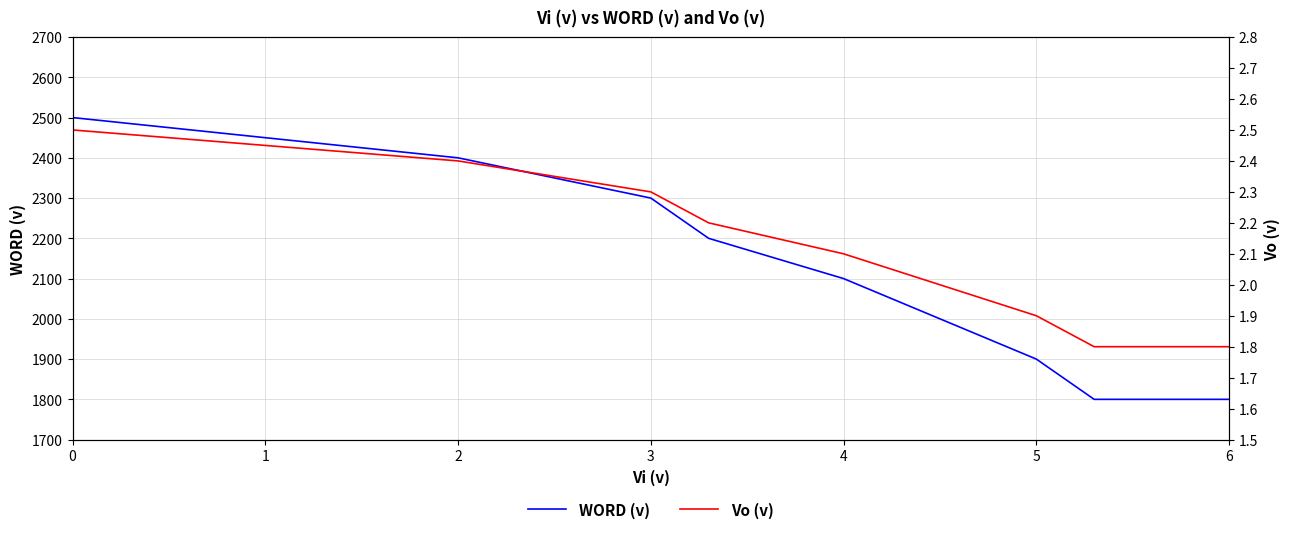

What is the highest value of the WORD (v) series?

2500